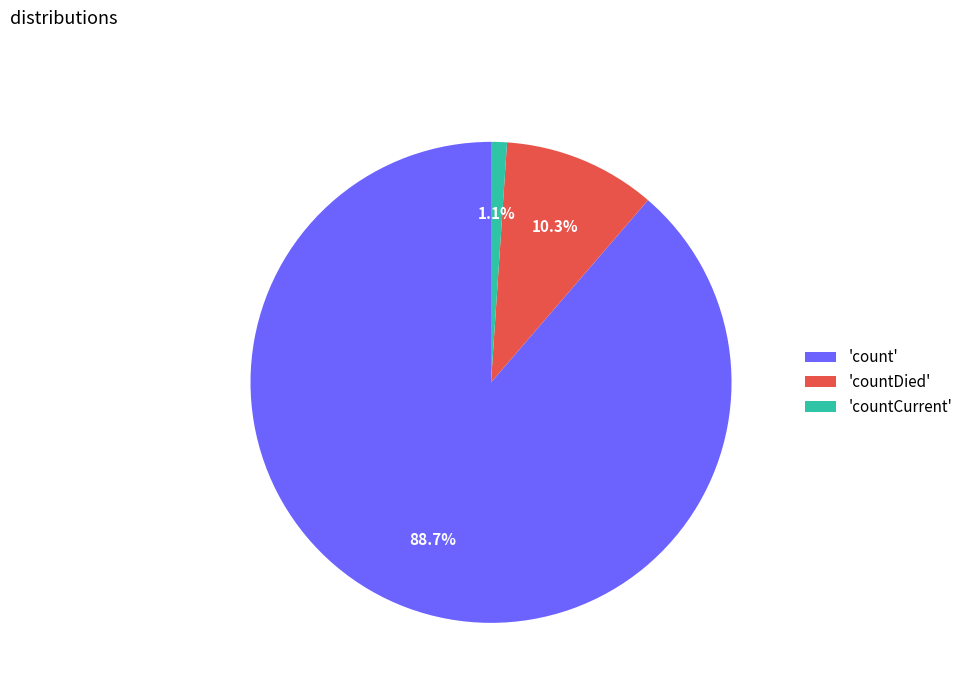

Which category has the biggest portion of the pie?

'count'